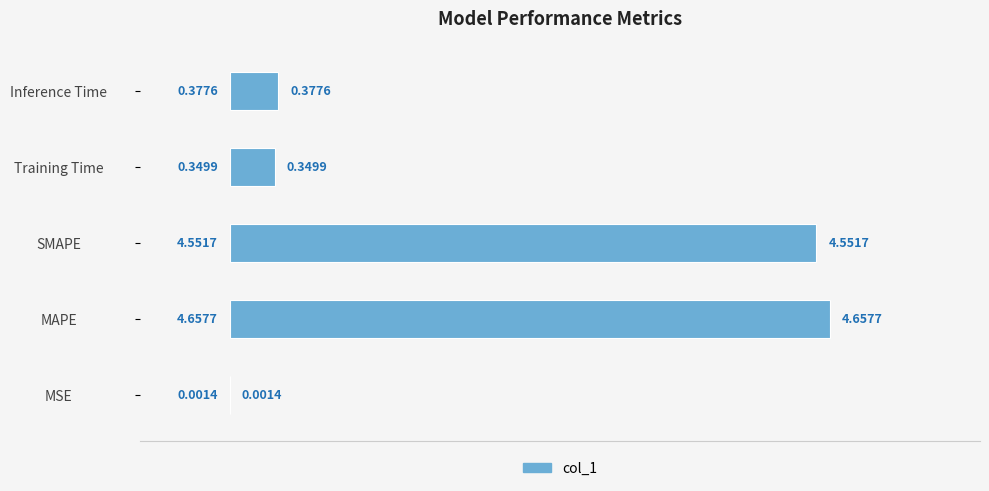

What is the change in value from MSE to Inference Time?

+0.4